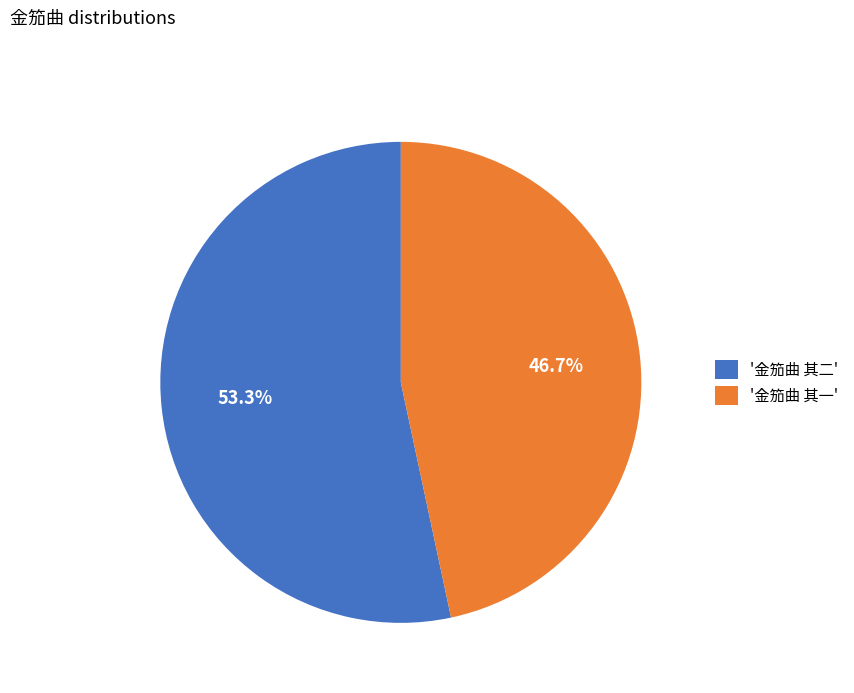

Approximately how many times larger is the value at '金笳曲 其二' compared to '金笳曲 其一'?

1.1